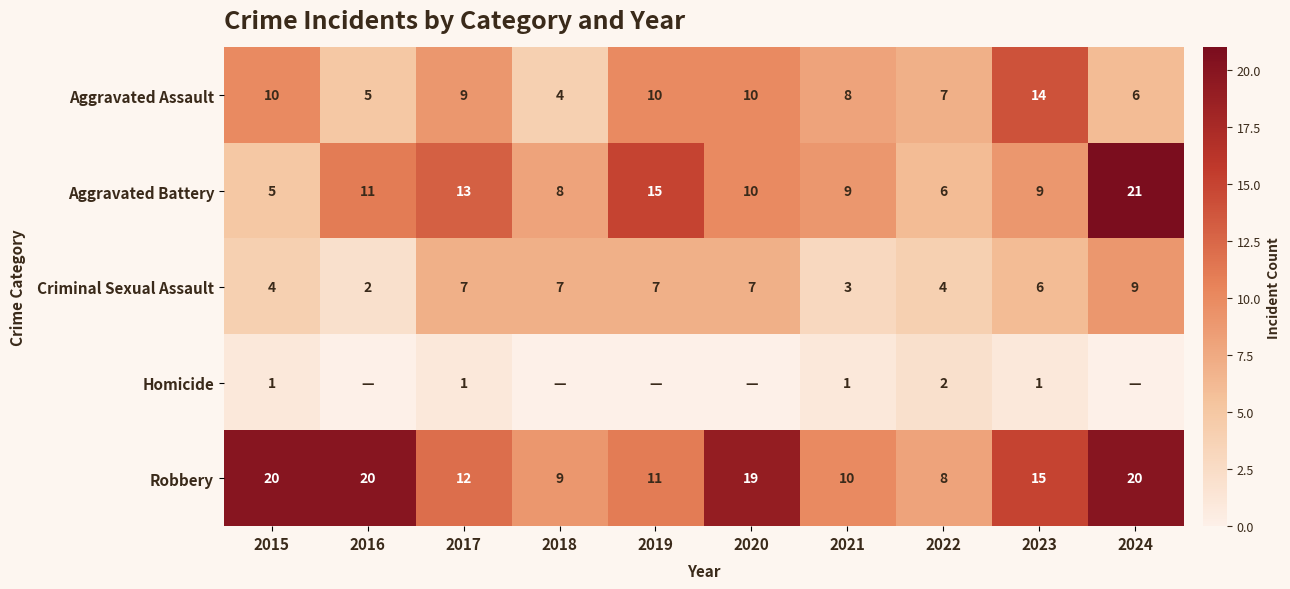

What is the difference between the highest and lowest values at 2015?

19